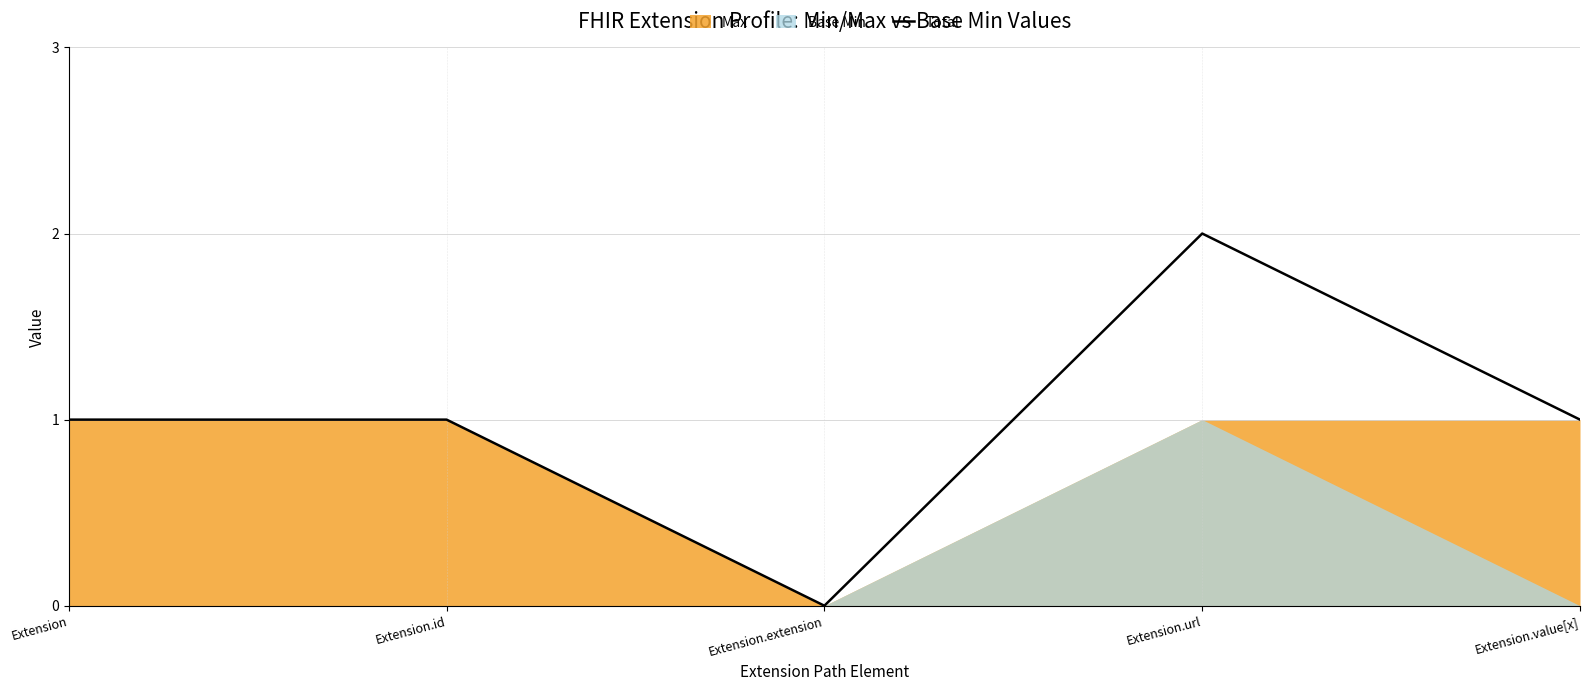

True or false: the data shows 1 at Extension.value[x].

True